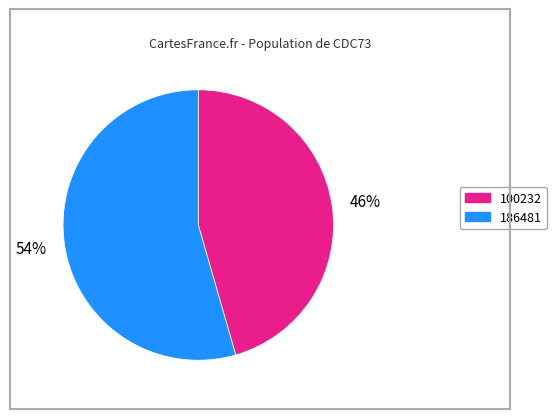

To the nearest percent, what is the average slice percentage?

50%